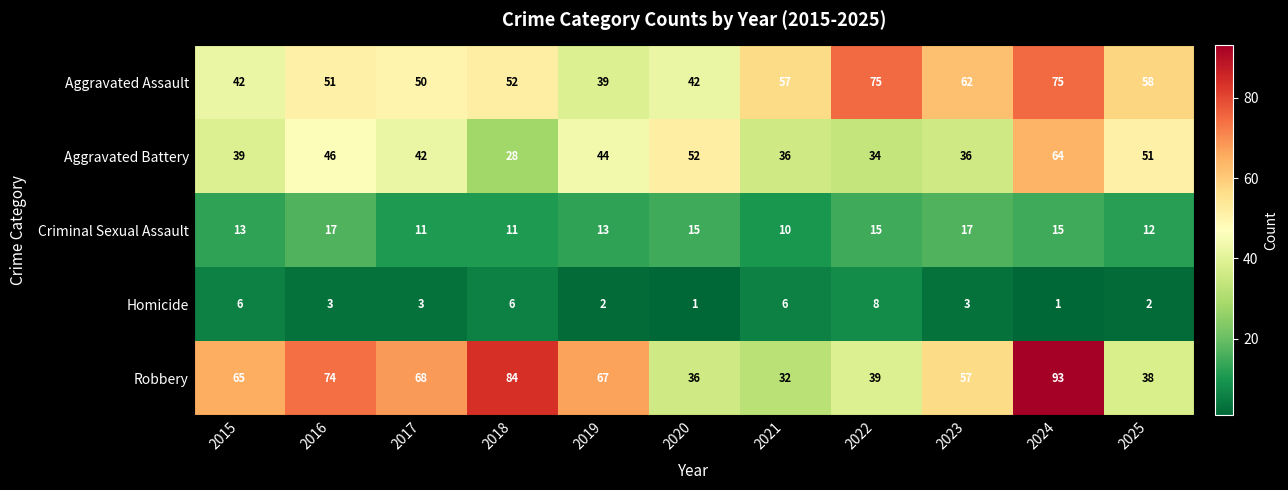

What is the greatest value displayed?

93